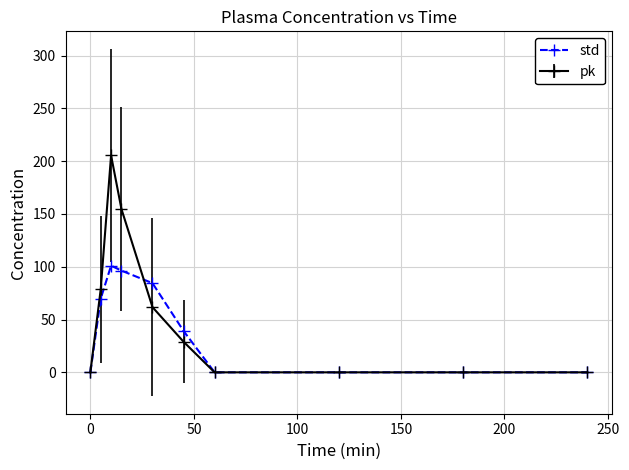

Which series has the largest range (max minus min)?

pk